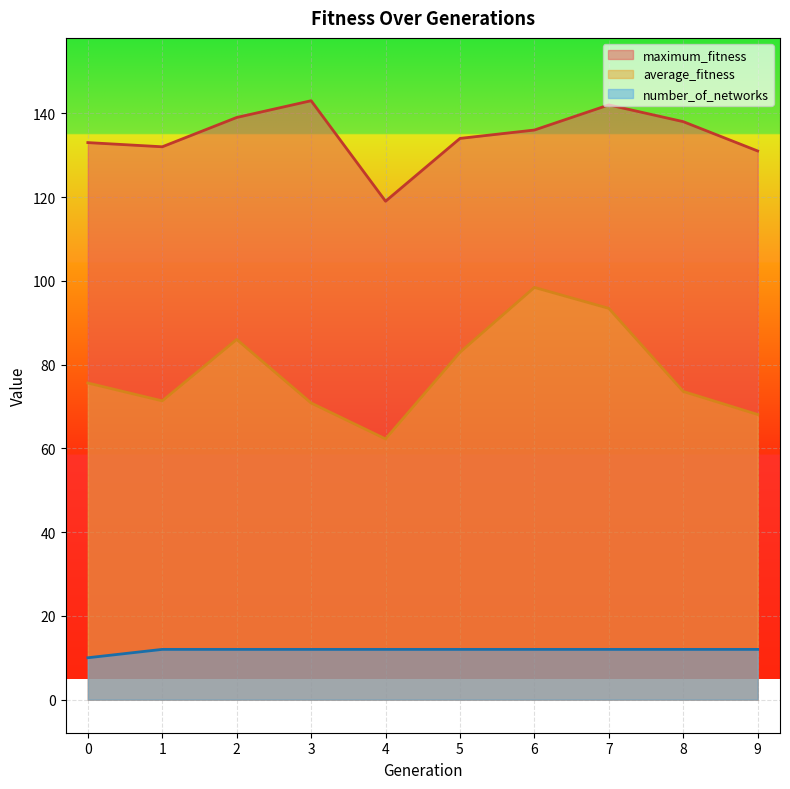

Which category has the highest value in the number_of_networks series?

1